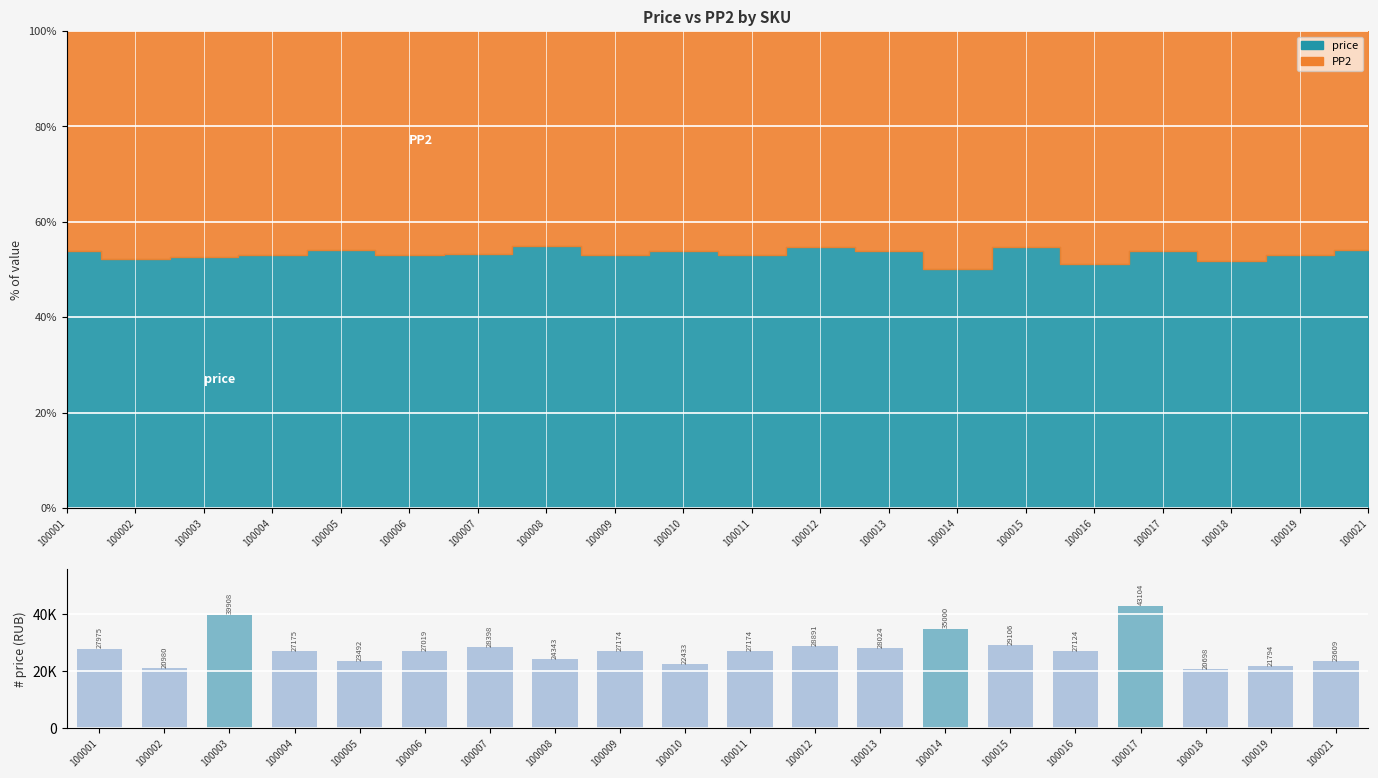

How many bars are there in total?

20